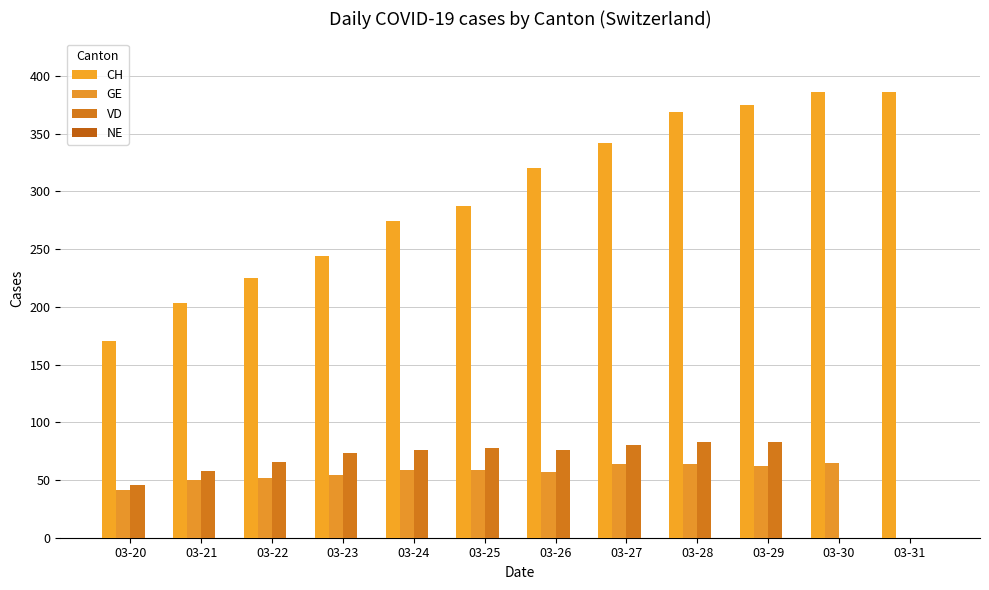

Between 03-21 and 03-28, which series saw the biggest shift?

CH